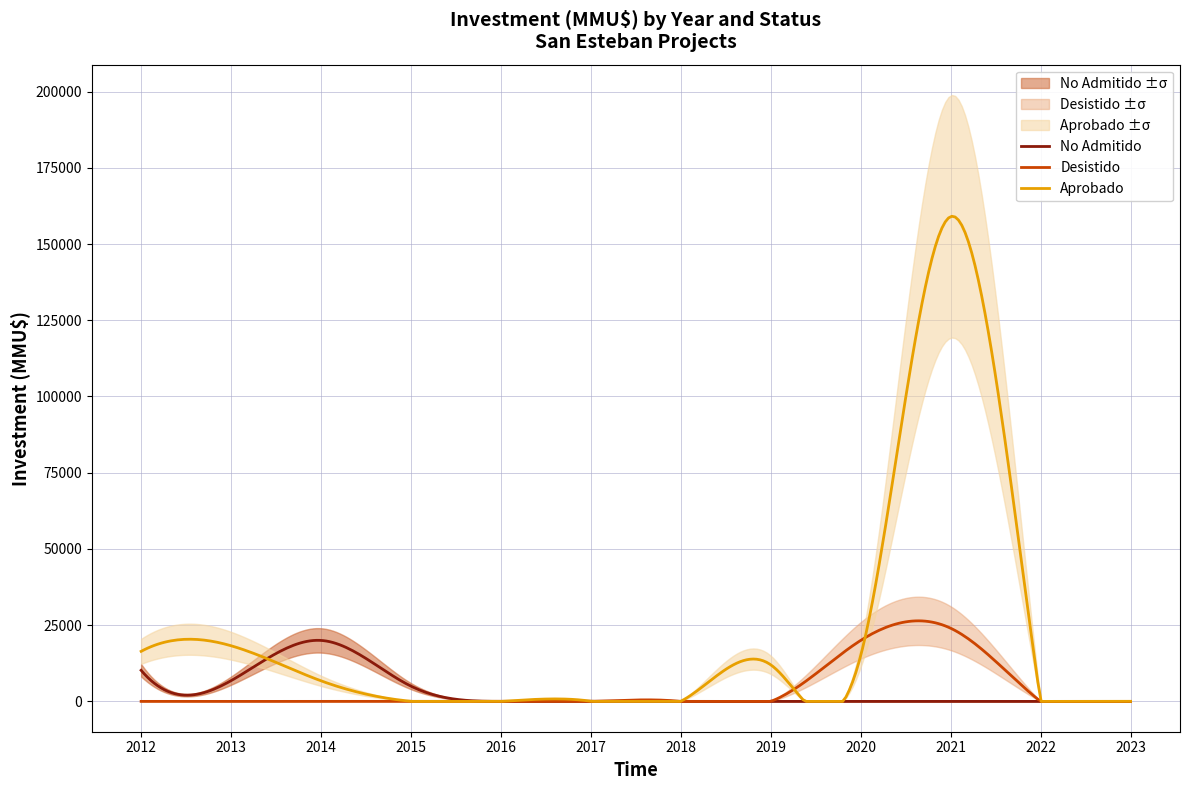

What is the highest value of the Aprobado series?

159105.1